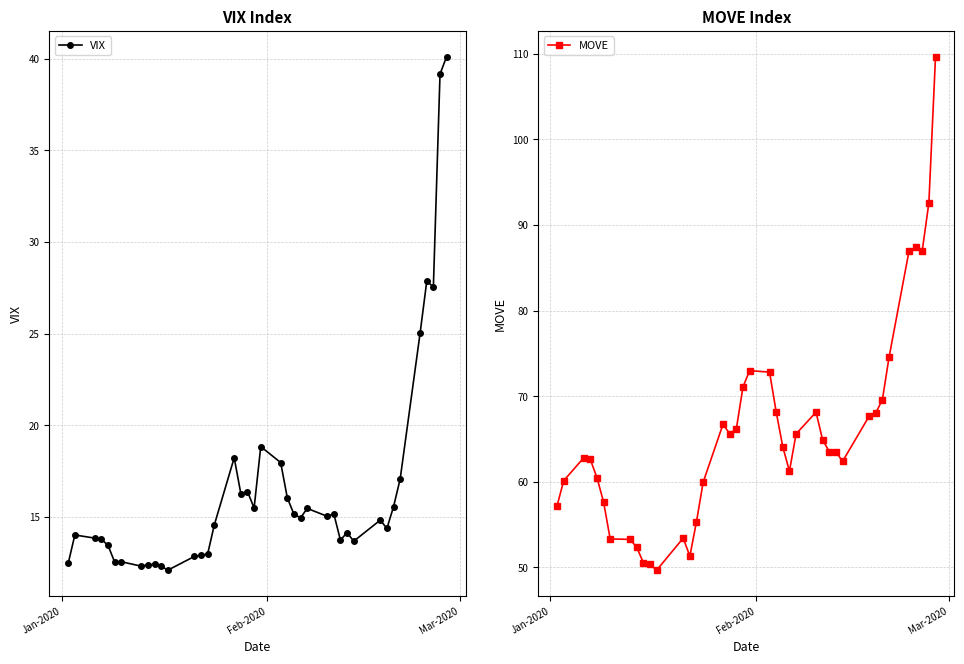

True or false: VIX has more than 0 interior local peaks.

True